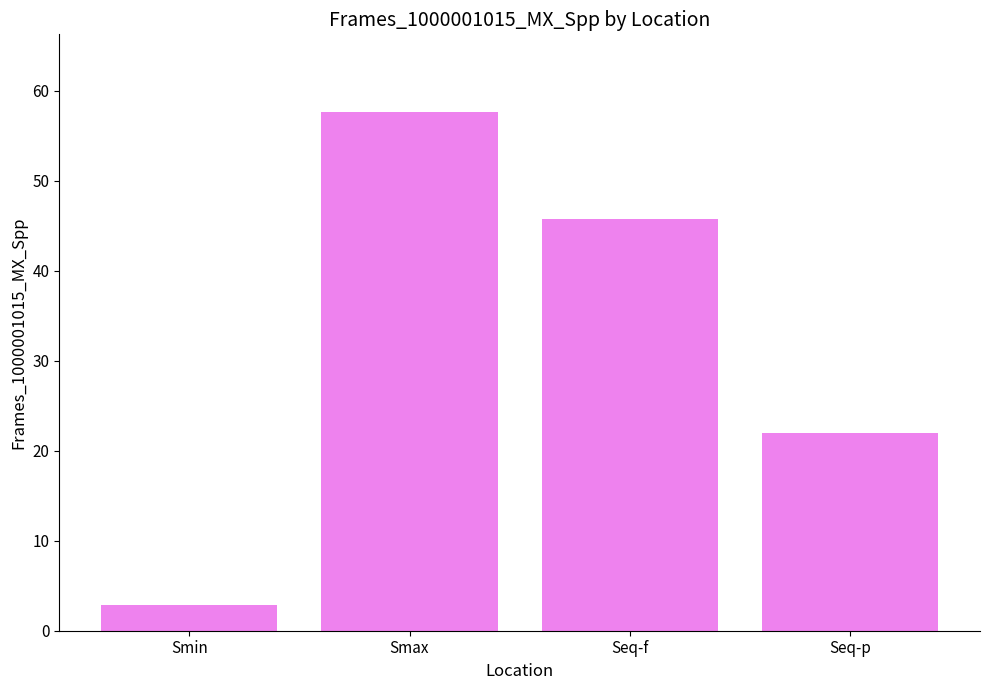

At which category does the chart reach its minimum across all series?

Smin